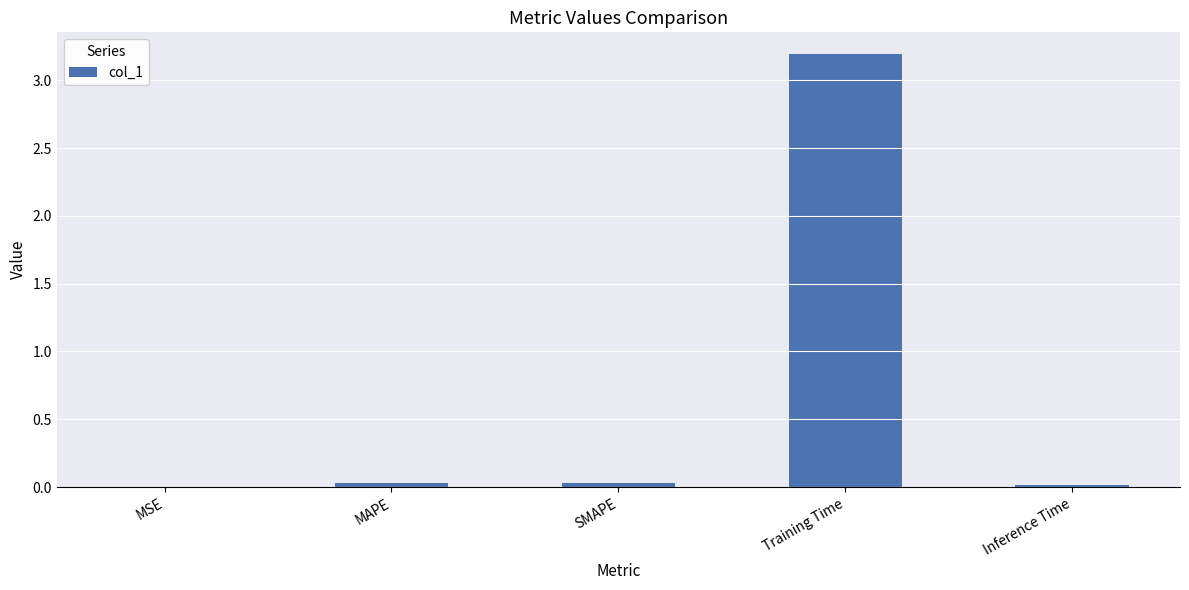

Which has a higher value, MSE or MAPE?

MAPE